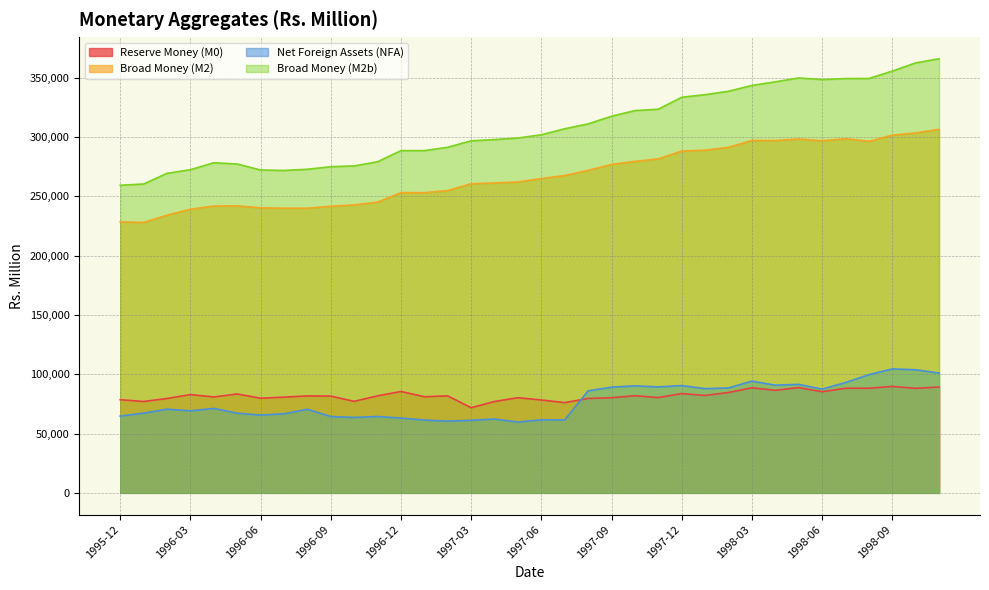

Is it true that Net Foreign Assets (NFA) equals 85211 at 1997-02?

False